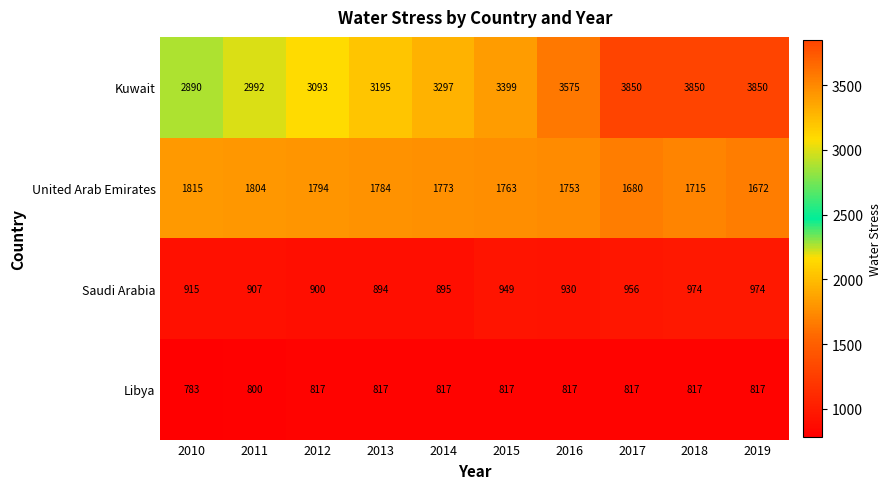

Is the value of Libya at 2014 greater than the value of United Arab Emirates at 2013?

No